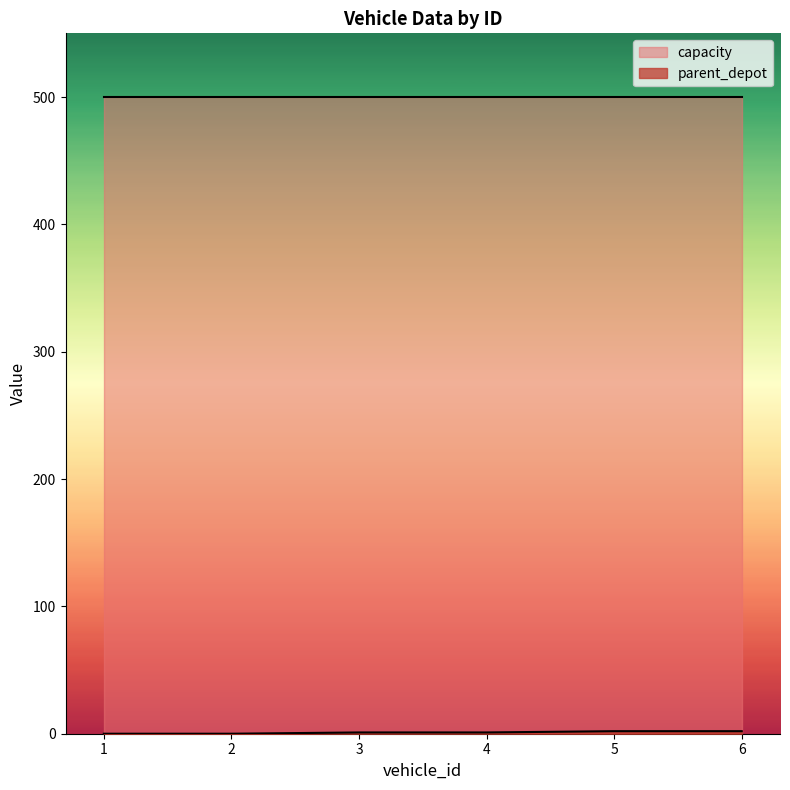

Reading right to left, extract all data points from this chart.

6=2	5=2	4=1	3=1	2=0	1=0